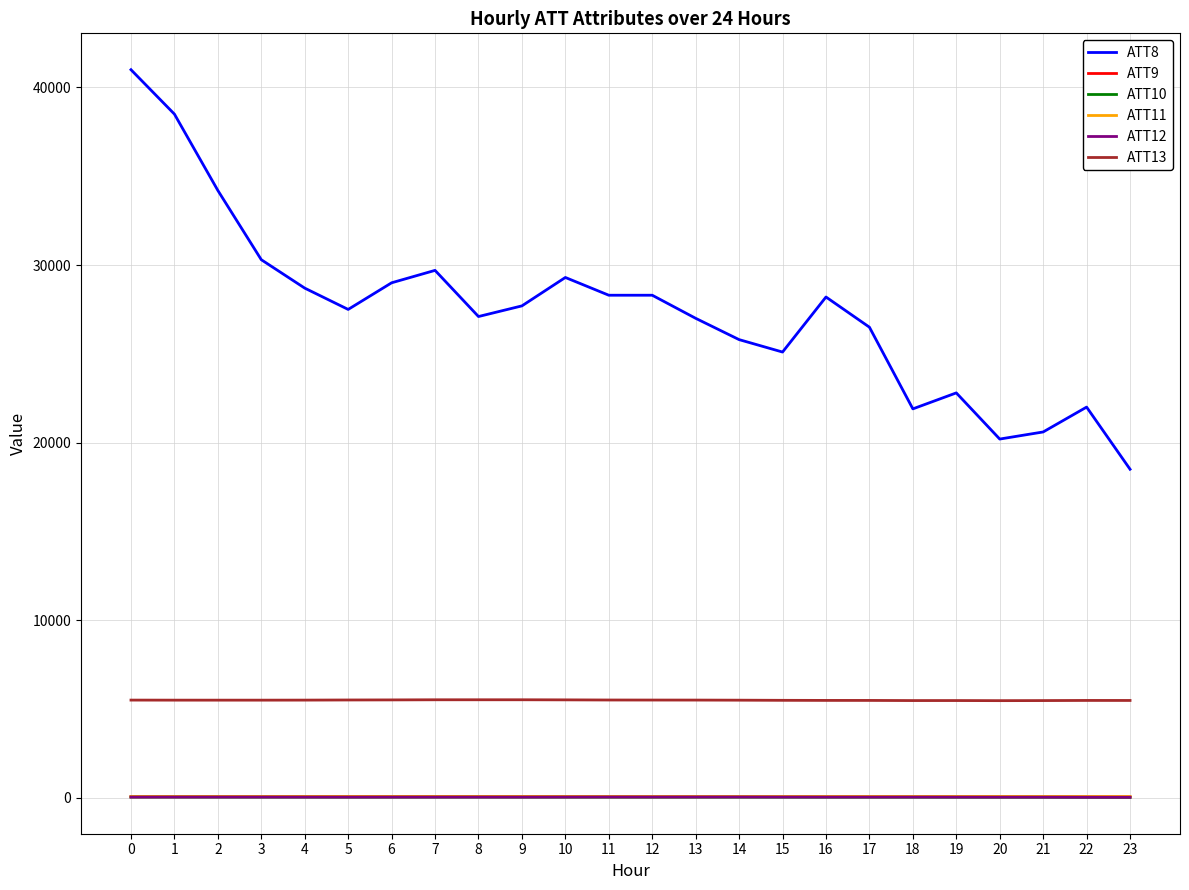

What is the difference between the maximum and minimum values in the ATT8 series?

22500.0